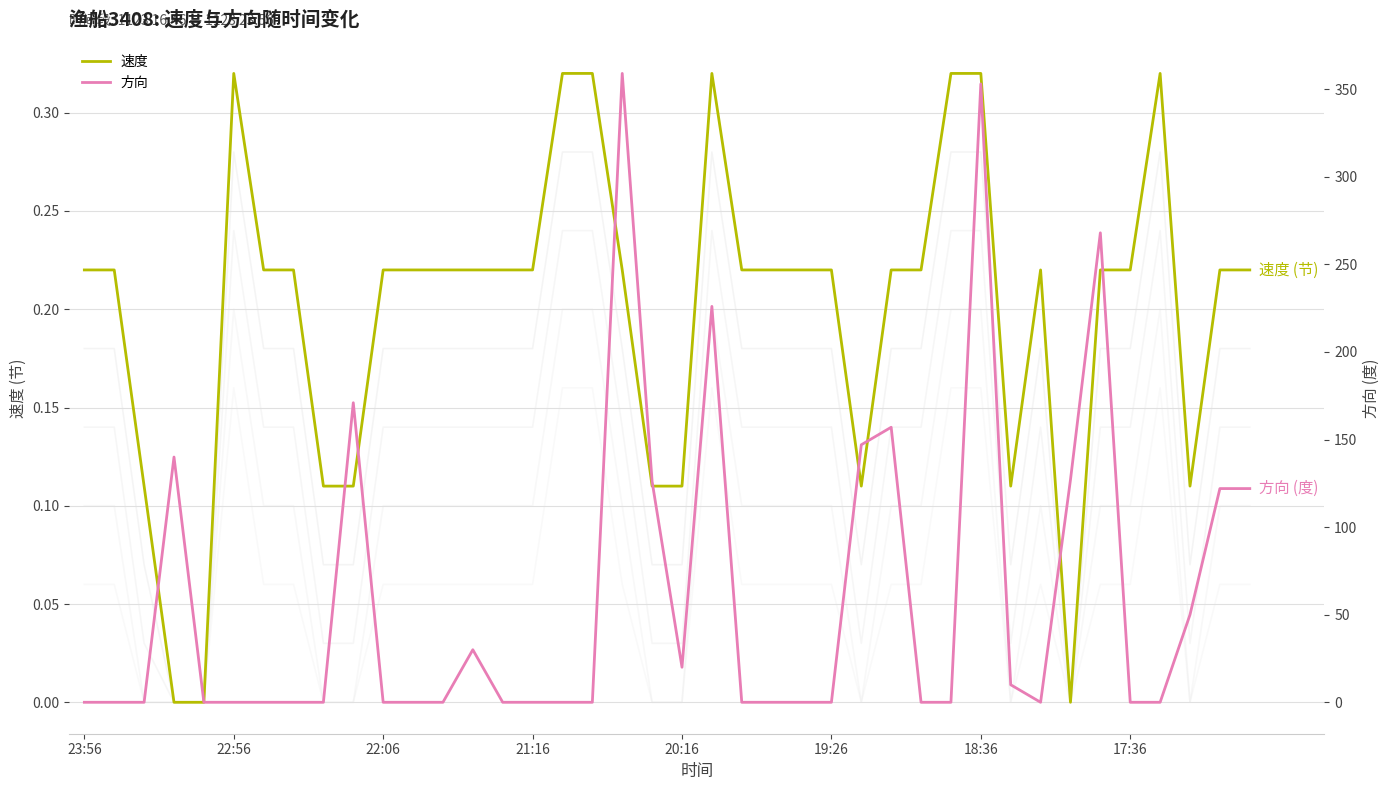

At how many categories does at least one series exceed 144?

7